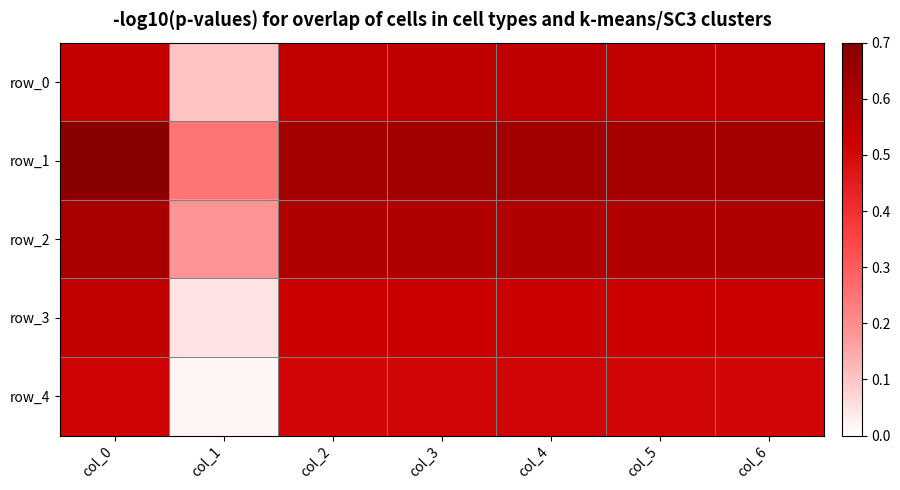

Reading left to right, what are all the values shown in this chart?

row_0: col_0=0.5	col_1=0.1	col_2=0.6	col_3=0.6	col_4=0.6	col_5=0.6	col_6=0.6
row_1: col_0=0.7	col_1=0.2	col_2=0.6	col_3=0.6	col_4=0.6	col_5=0.6	col_6=0.6
row_2: col_0=0.6	col_1=0.2	col_2=0.6	col_3=0.6	col_4=0.6	col_5=0.6	col_6=0.6
row_3: col_0=0.6	col_1=0.1	col_2=0.5	col_3=0.5	col_4=0.5	col_5=0.5	col_6=0.5
row_4: col_0=0.5	col_1=0.0	col_2=0.5	col_3=0.5	col_4=0.5	col_5=0.5	col_6=0.5